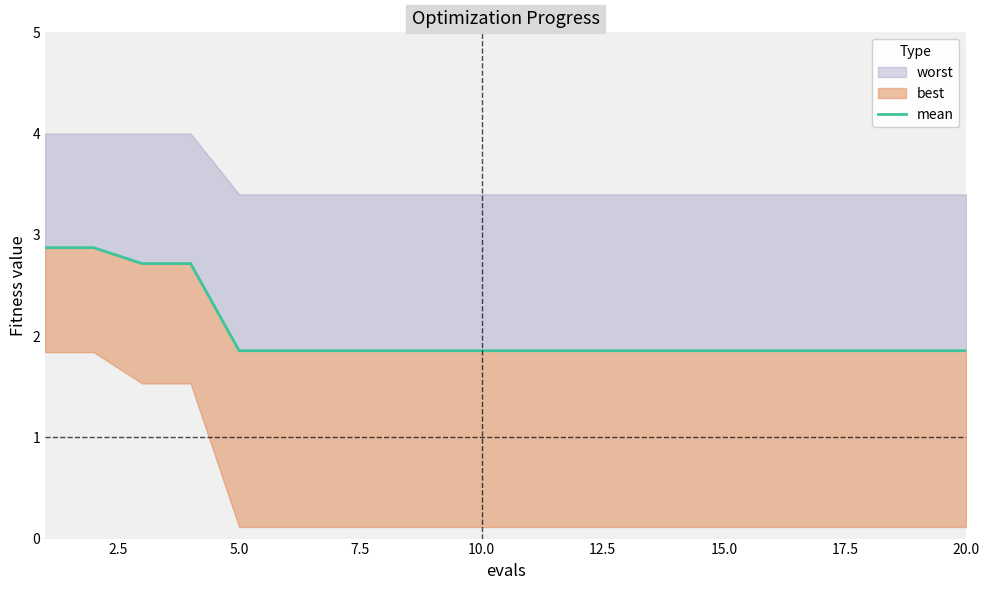

At which label is the value closest to 2?

5.0